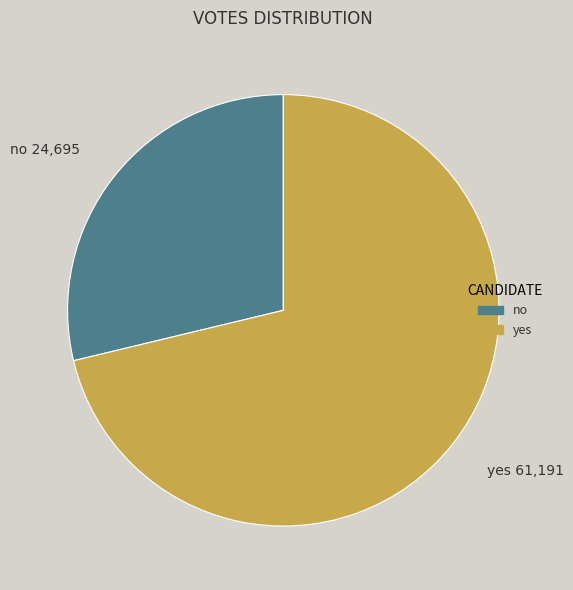

Count the number of slices in the pie.

2